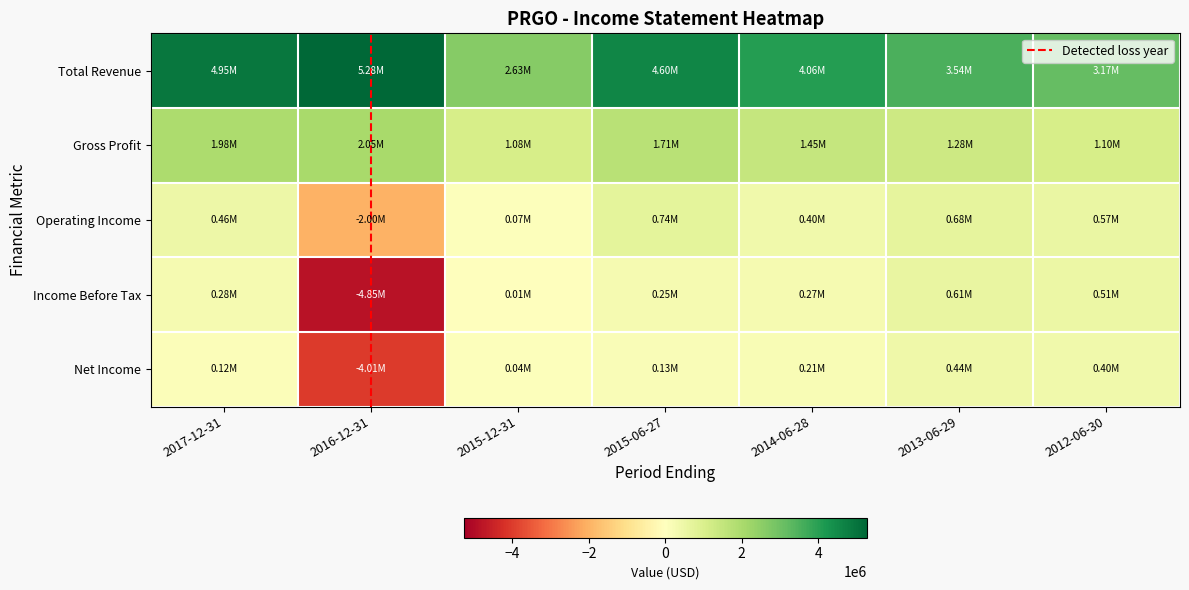

Is the value of Net Income at 2016-12-31 greater than the value of Income Before Tax at 2015-12-31?

No